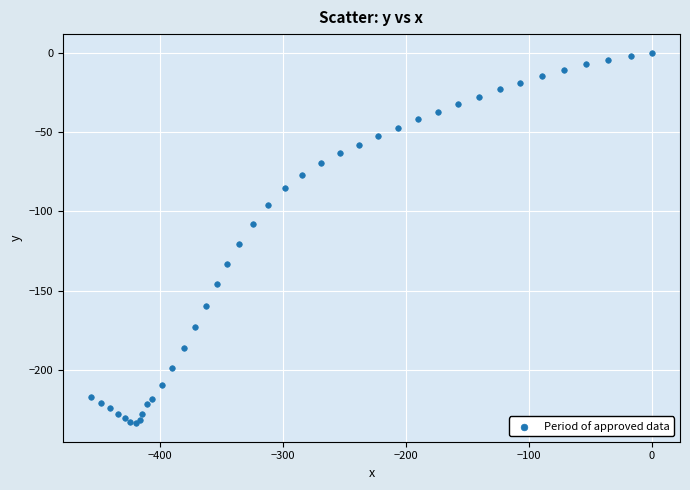

What Y value in the scatter plot is closest to -116?

-120.3